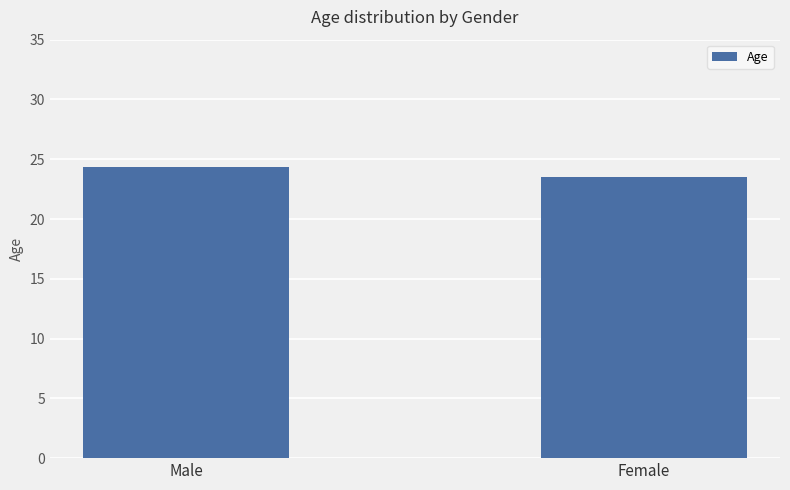

How many values are below 24?

1